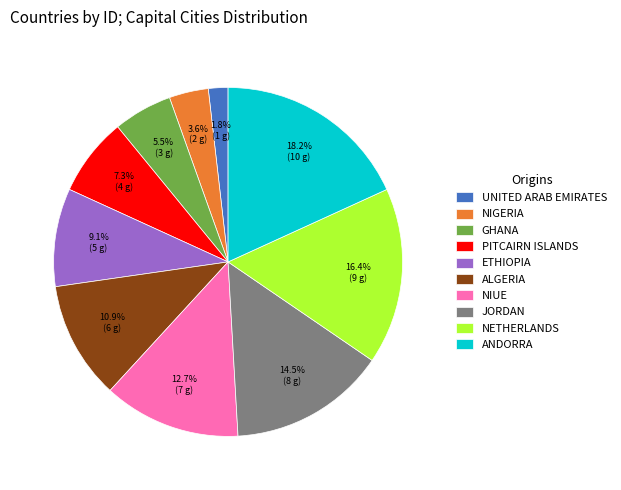

Do NIUE and NETHERLANDS together represent more than half of the pie?

No